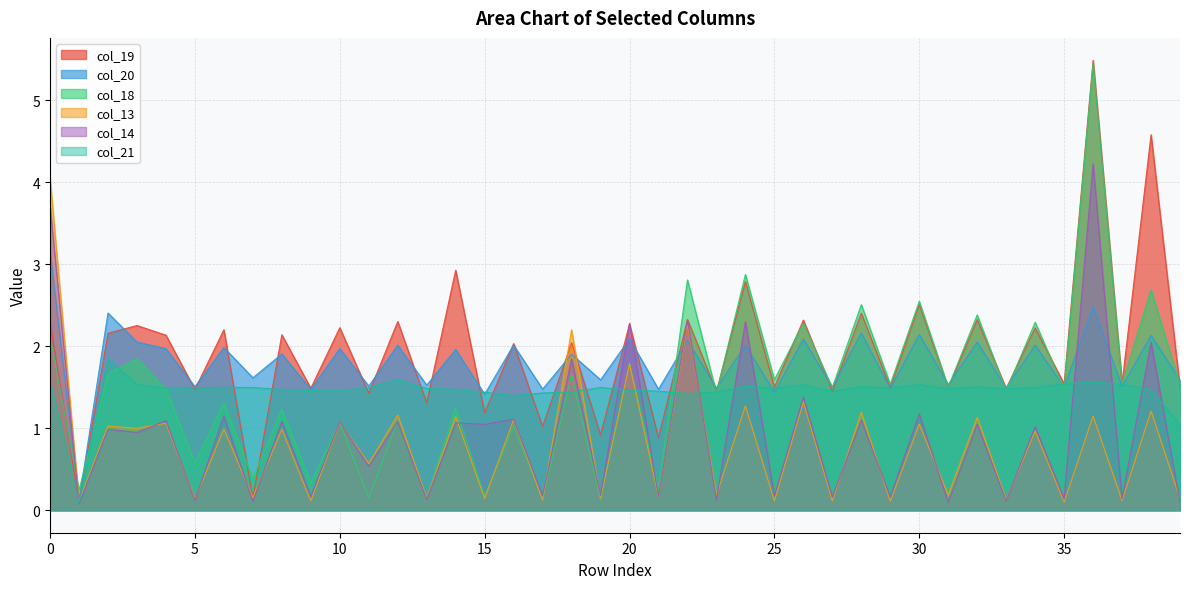

How many lines are shown in the chart?

6